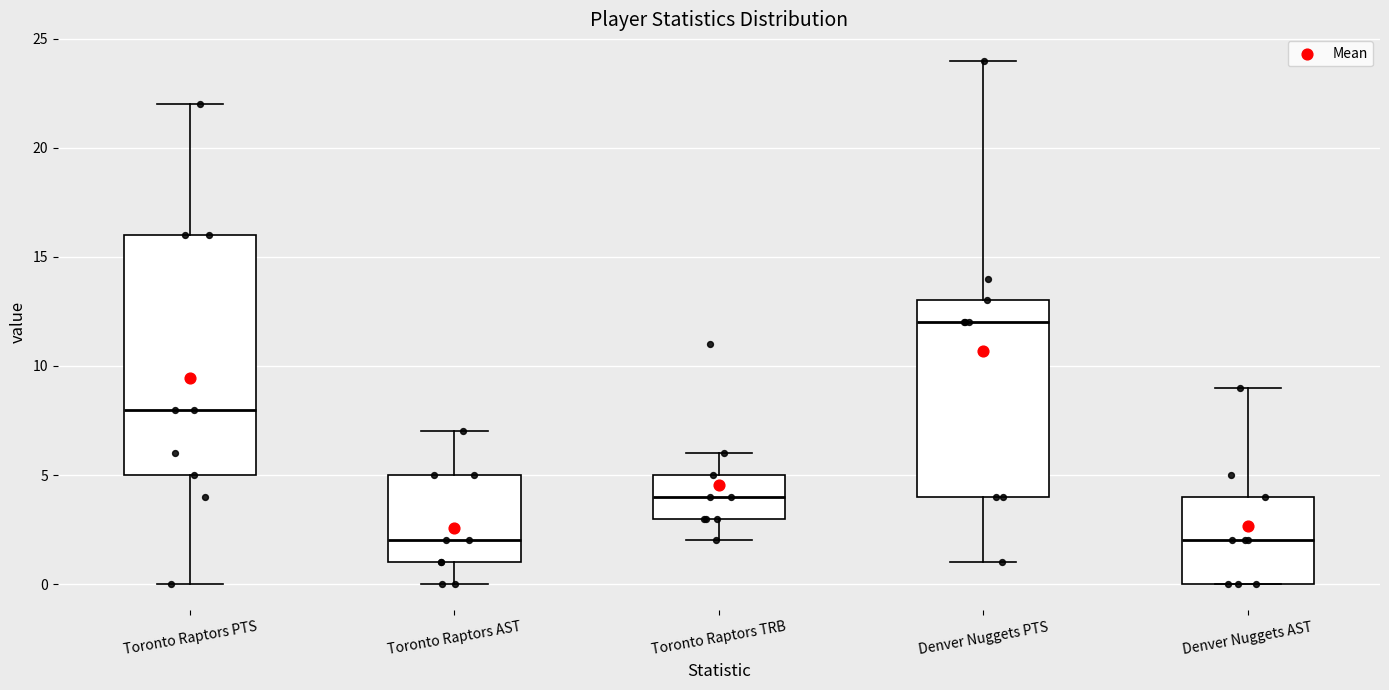

Which box's median line is the highest?

Denver Nuggets PTS